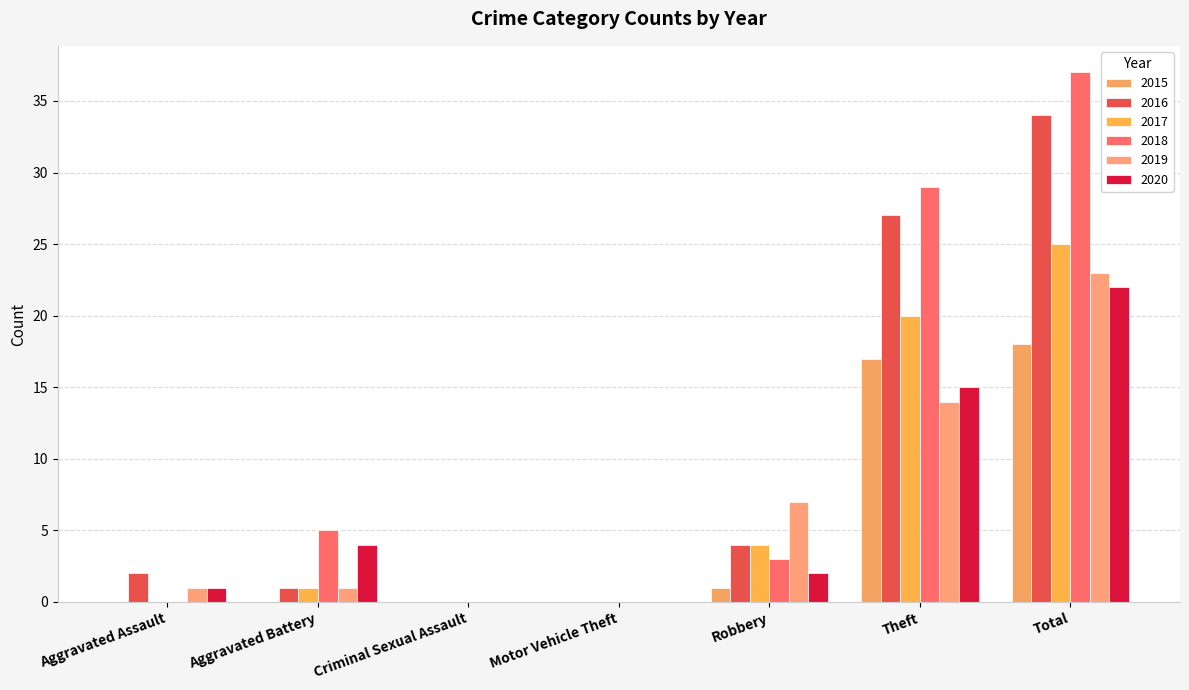

At which category is the sum across all series the highest?

Total